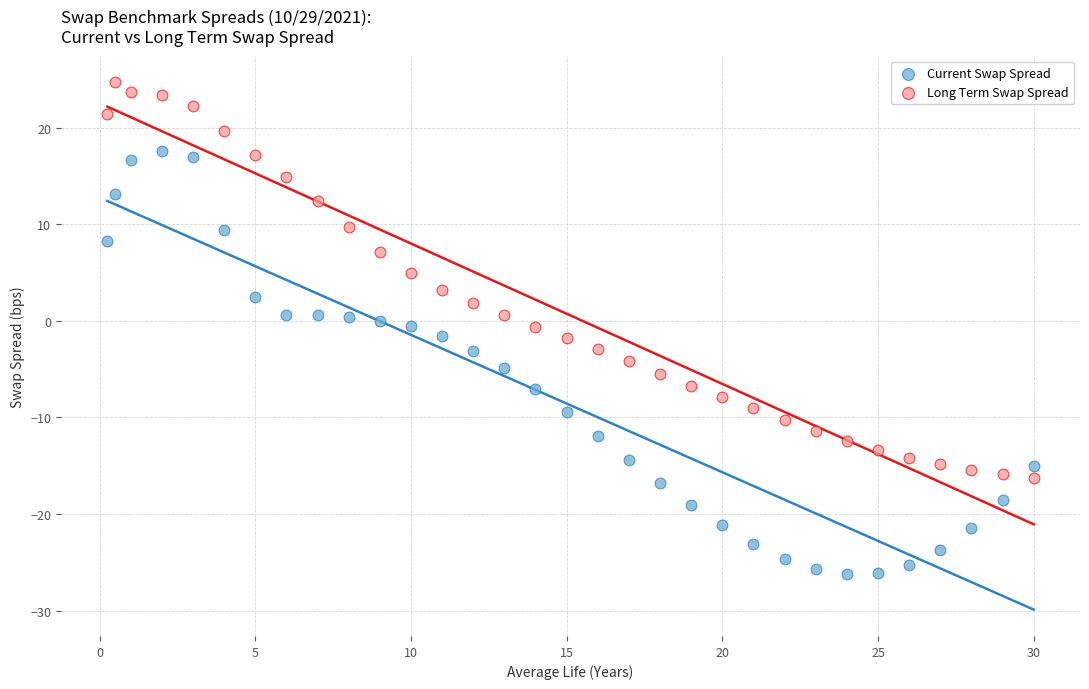

Which series contains the lowest Y value?

Current Swap Spread